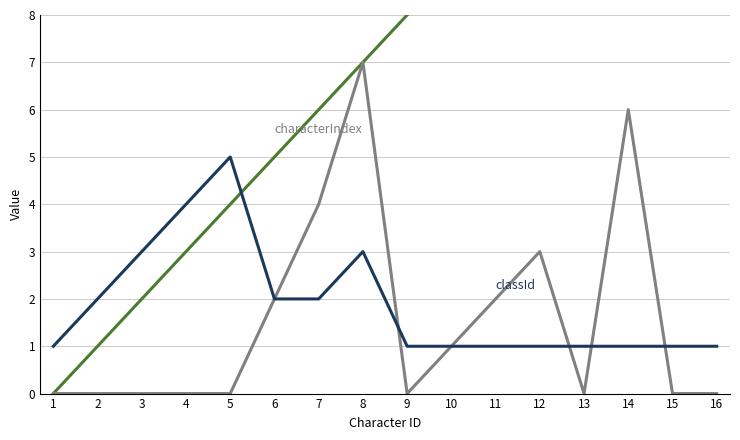

Is the value of characterIndex at 13 greater than the value of faceIndex at 1?

No